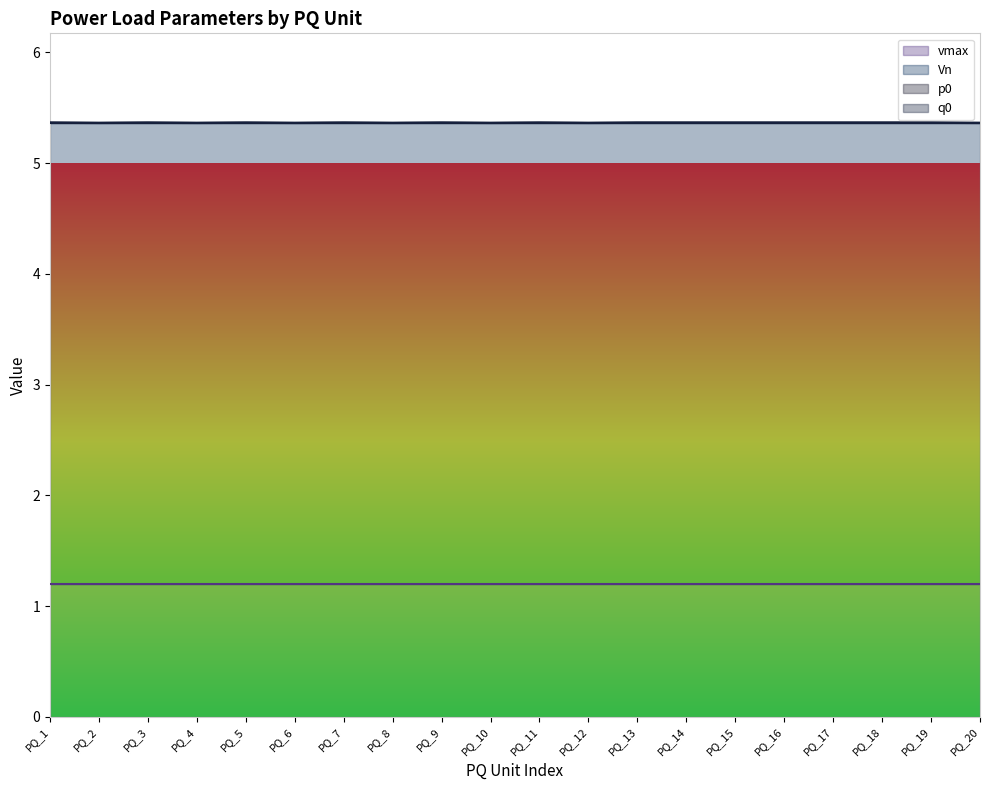

Reading left to right, list all the values displayed in this chart.

p0: PQ_1=5.4	PQ_2=5.4	PQ_3=5.4	PQ_4=5.4	PQ_5=5.4	PQ_6=5.4	PQ_7=5.4	PQ_8=5.4	PQ_9=5.4	PQ_10=5.4	PQ_11=5.4	PQ_12=5.4	PQ_13=5.4	PQ_14=5.4	PQ_15=5.4	PQ_16=5.4	PQ_17=5.4	PQ_18=5.4	PQ_19=5.4	PQ_20=5.4
q0: PQ_1=5.4	PQ_2=5.4	PQ_3=5.4	PQ_4=5.4	PQ_5=5.4	PQ_6=5.4	PQ_7=5.4	PQ_8=5.4	PQ_9=5.4	PQ_10=5.4	PQ_11=5.4	PQ_12=5.4	PQ_13=5.4	PQ_14=5.4	PQ_15=5.4	PQ_16=5.4	PQ_17=5.4	PQ_18=5.4	PQ_19=5.4	PQ_20=5.4